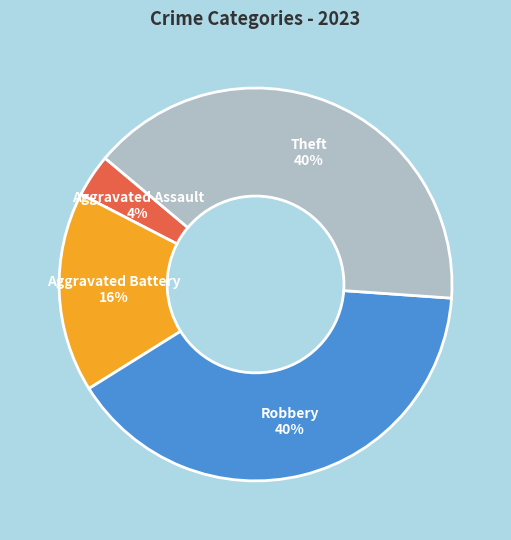

Does Aggravated Assault account for over 50% of the chart?

No